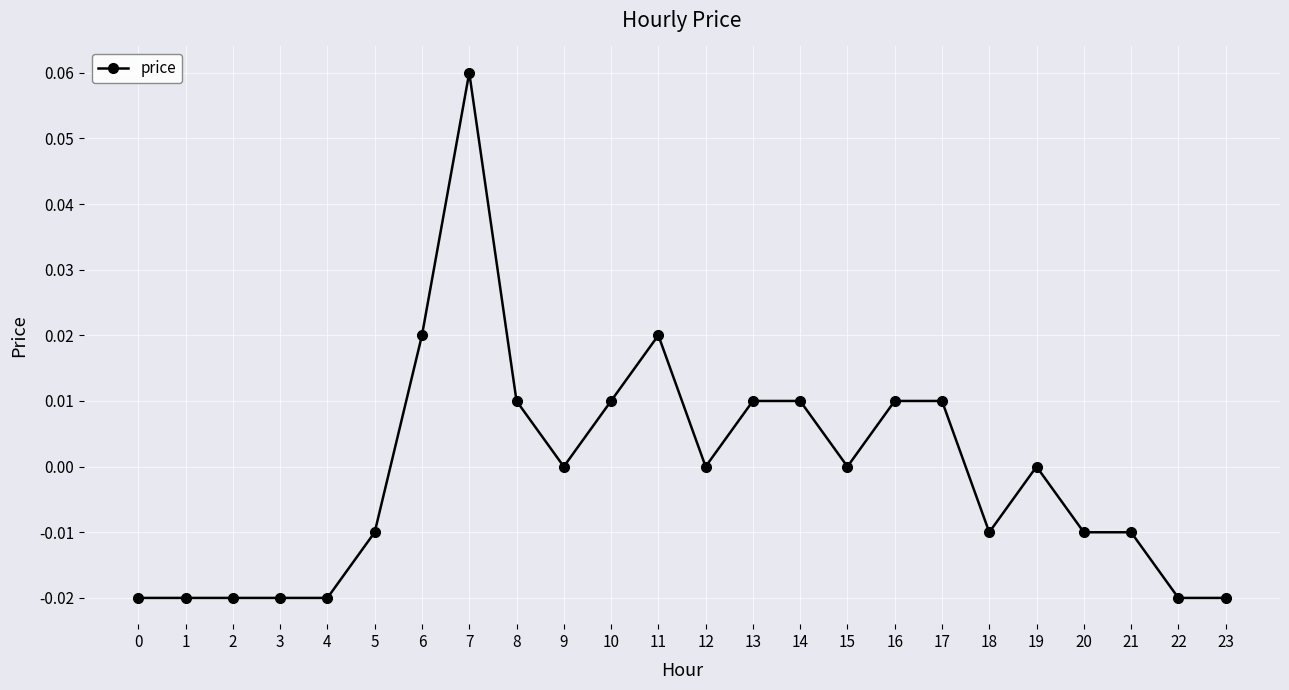

True or false: the data shows 0.0 at 12.

True